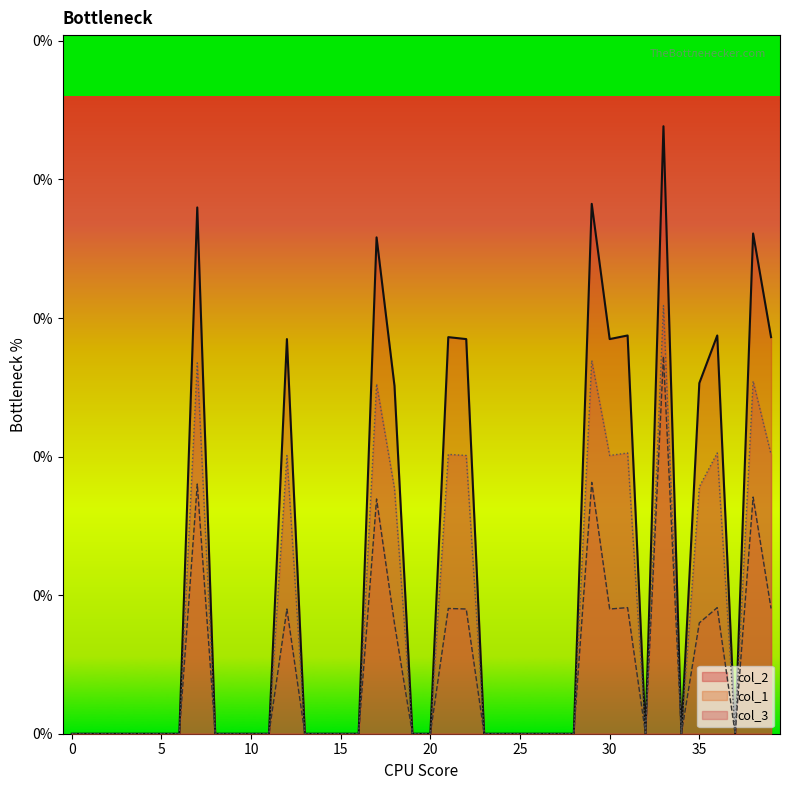

Which series has the largest range (max minus min)?

col_2